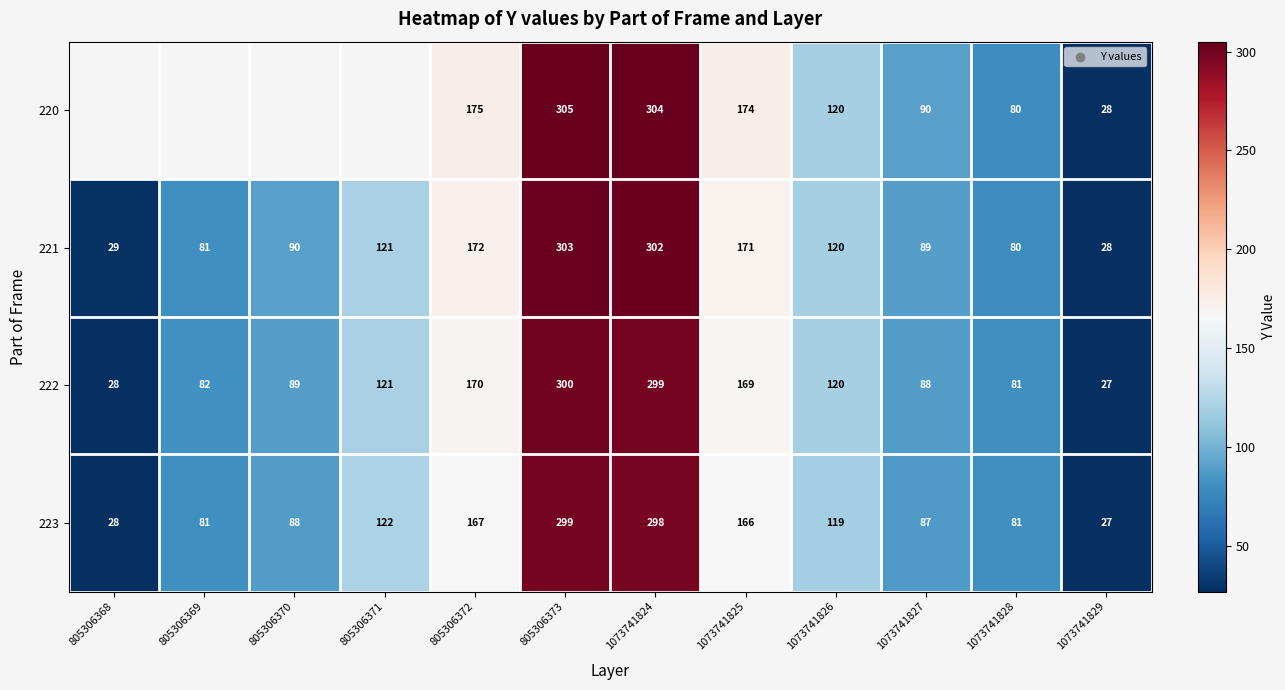

What is the difference between the 220 values at 1073741827 and 1073741826?

30